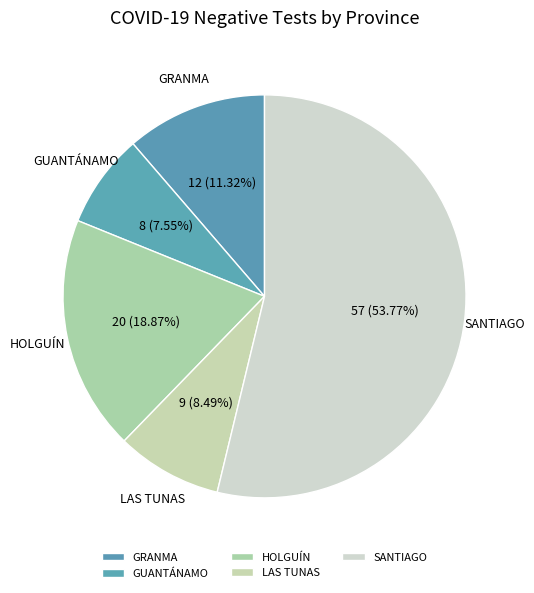

Is there any slice that represents more than half of the pie?

Yes